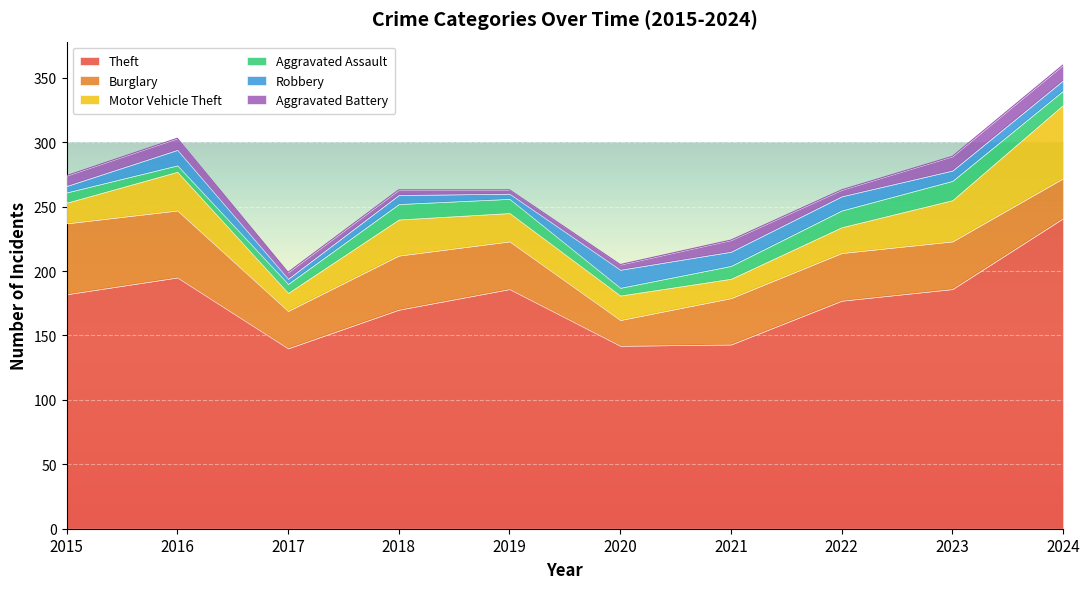

True or false: Theft has more than 2 interior local peaks.

False